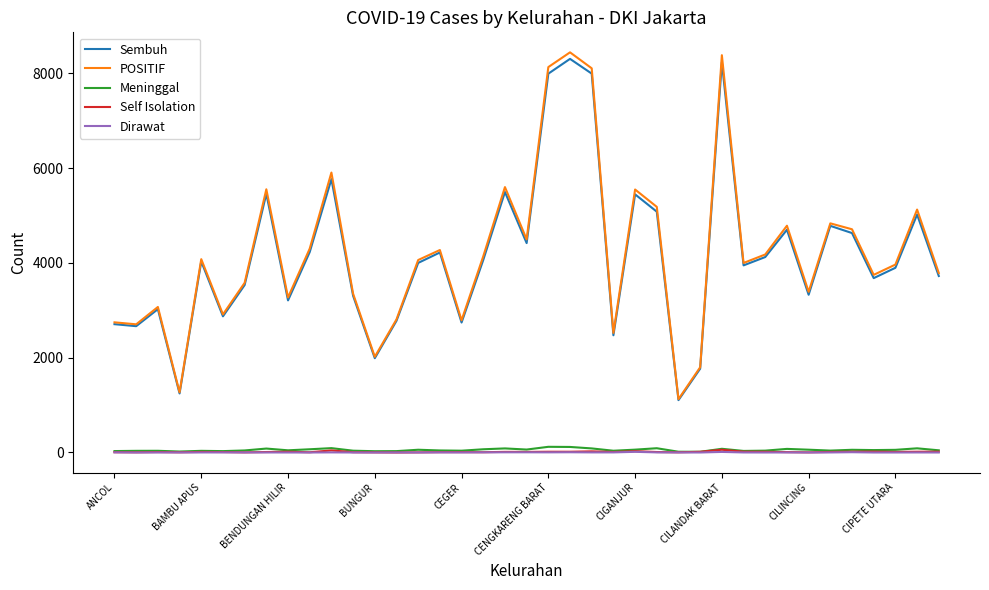

What is the highest value of the Sembuh series?

8307